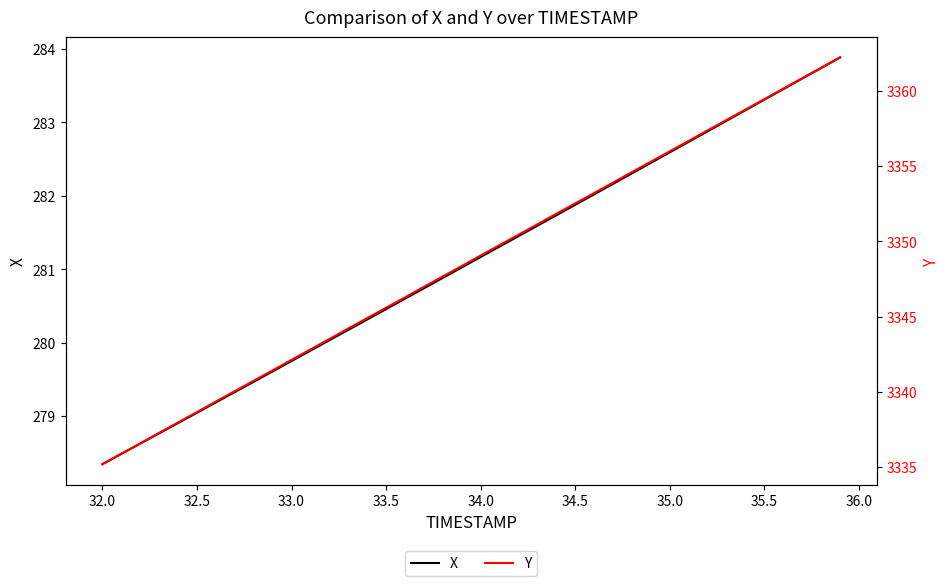

What is the lowest value of the X series?

278.3